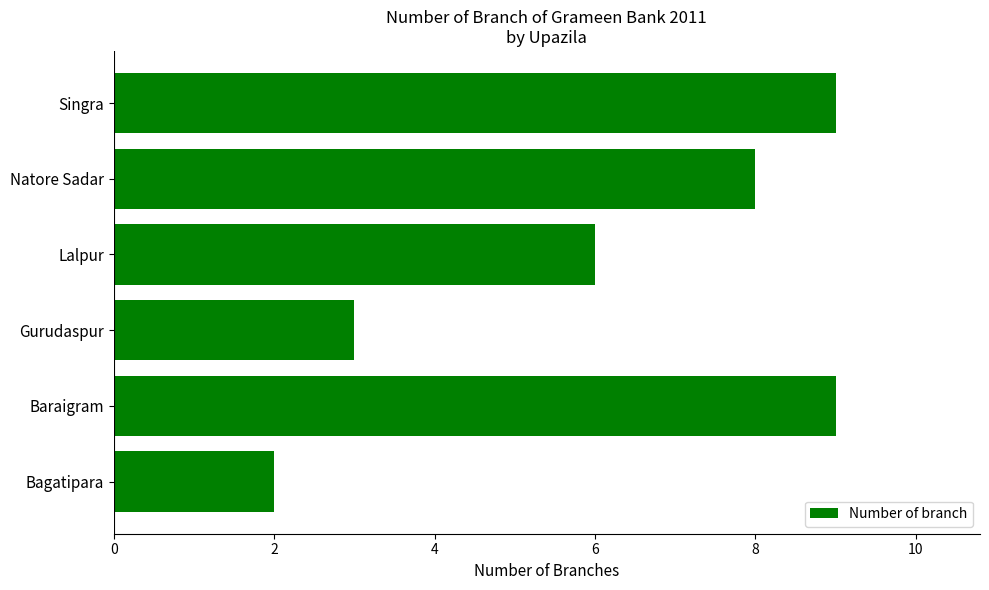

What is the difference between the second highest and second lowest values?

6